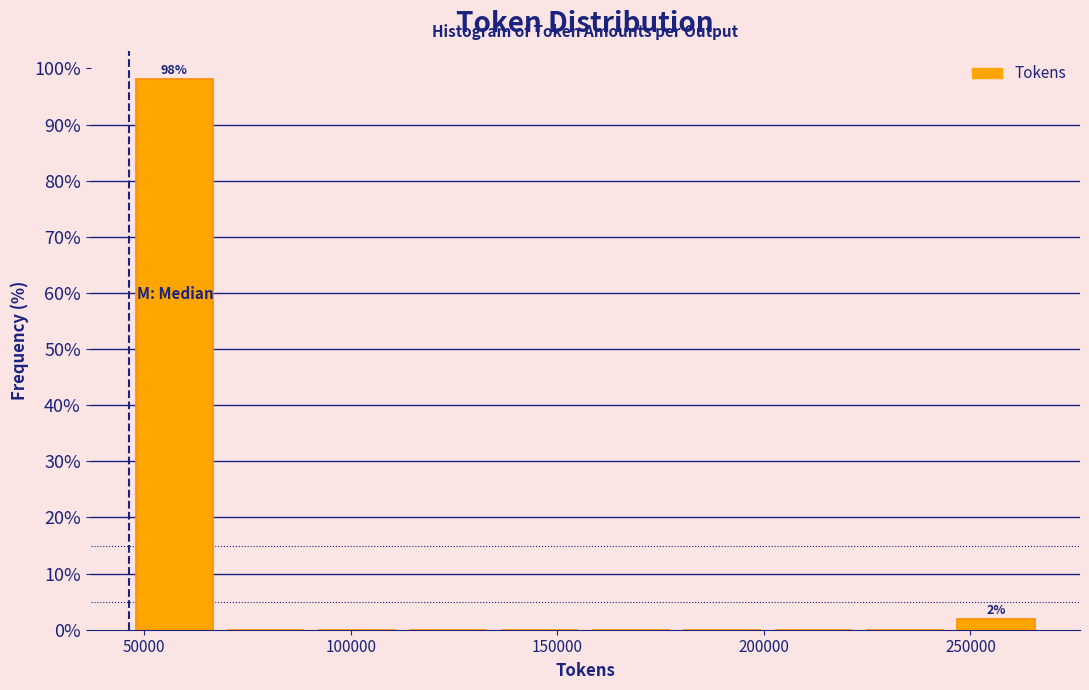

Which range on the x-axis has the tallest bar?

45000 to 70000